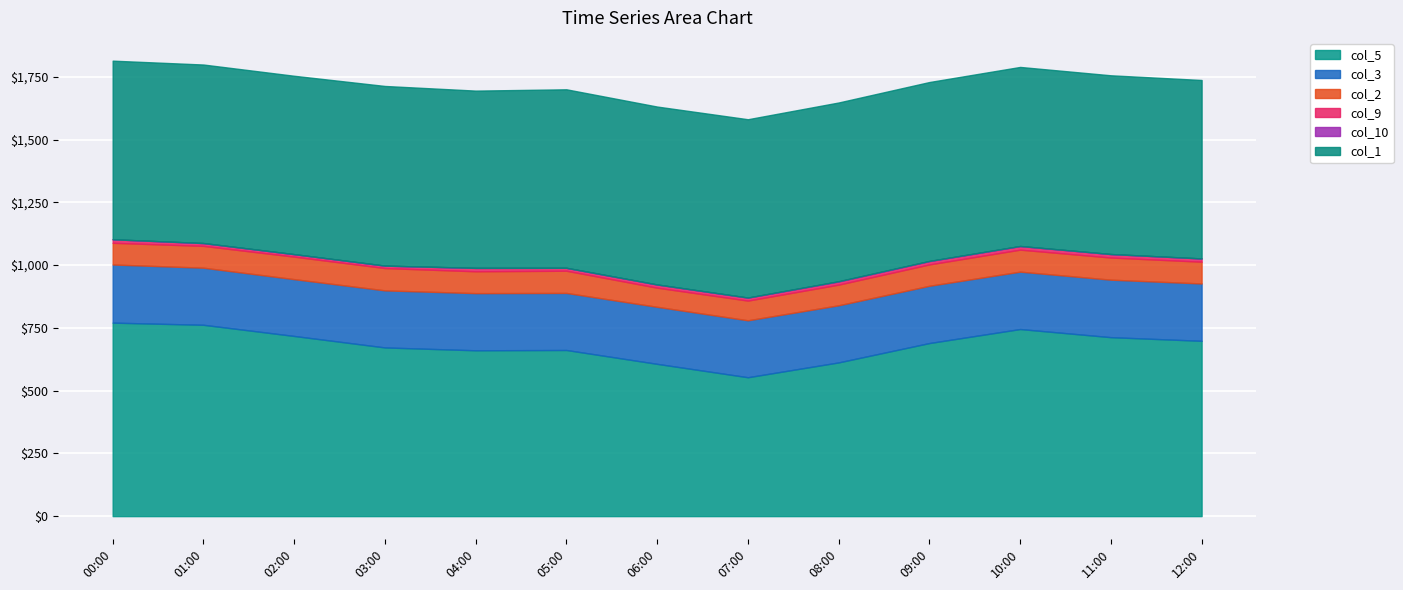

What is the value of the col_5 point at the 1st from the left?

770.7